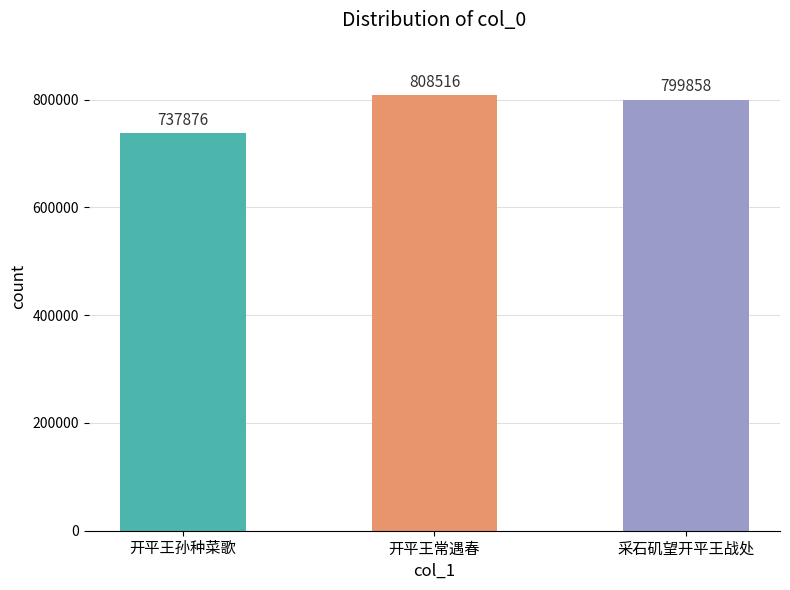

What is the label of the 3rd bar from the right?

开平王孙种菜歌